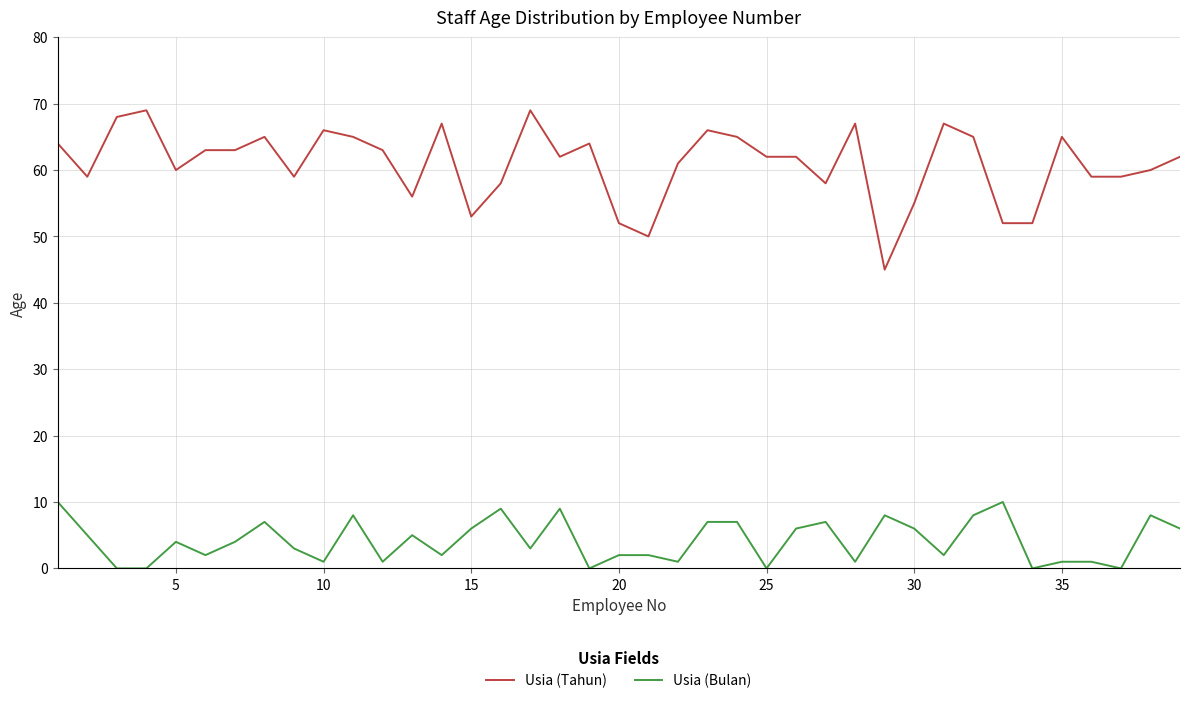

Which series has the widest spread of values?

Usia (Tahun)